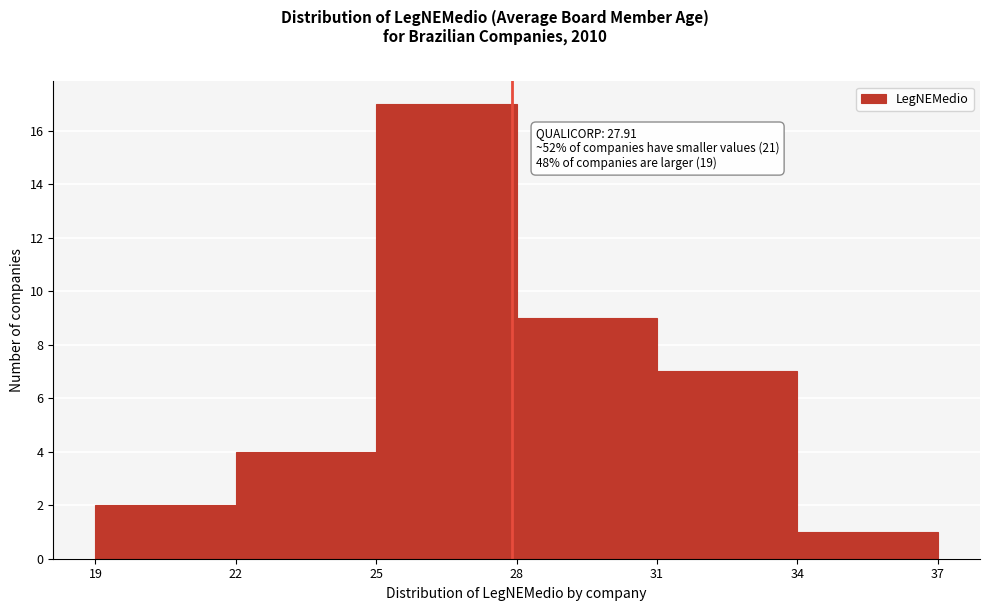

Which range on the x-axis has the tallest bar?

25 to 28